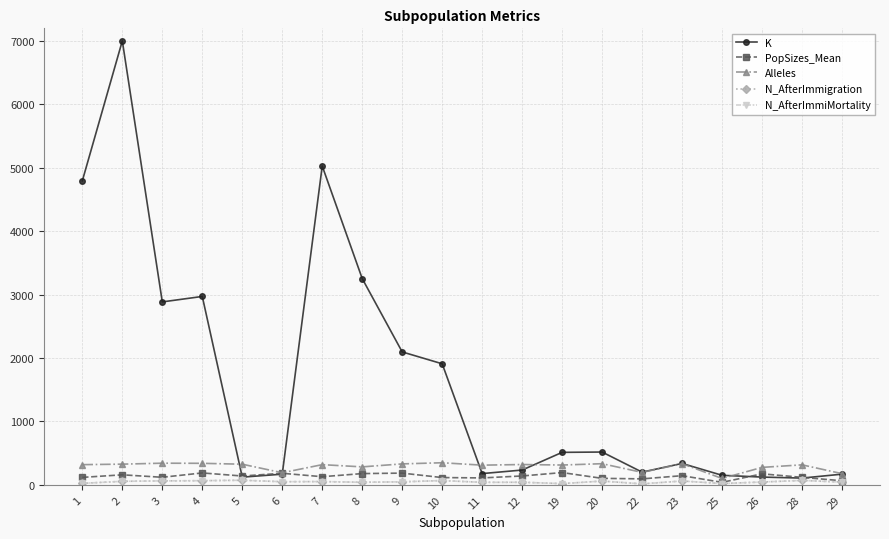

Does the chart have visible grid lines?

Yes